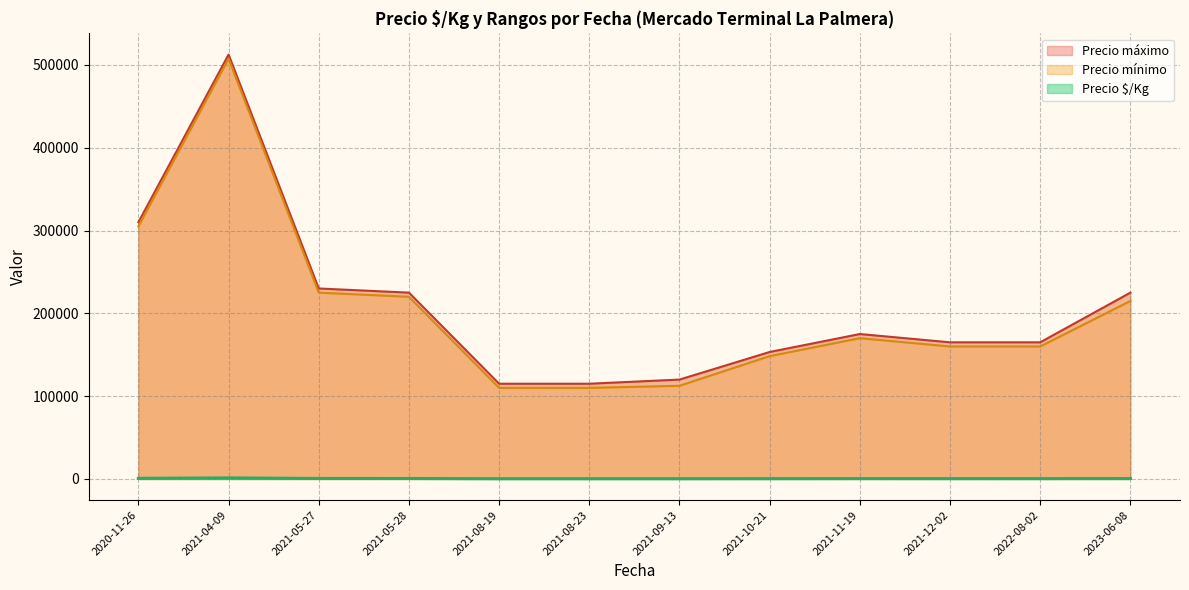

At which category is the sum across all series the highest?

2021-04-09